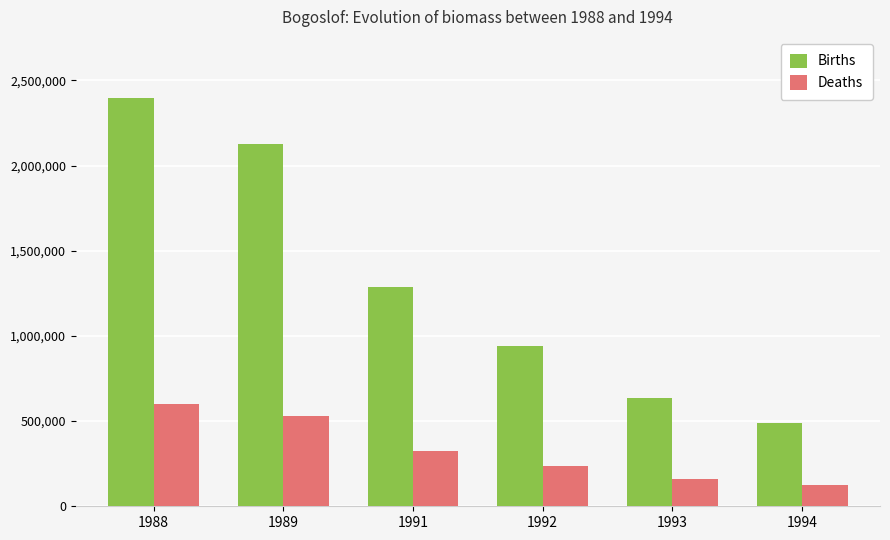

Which series changed the most between 1988 and 1991?

Births